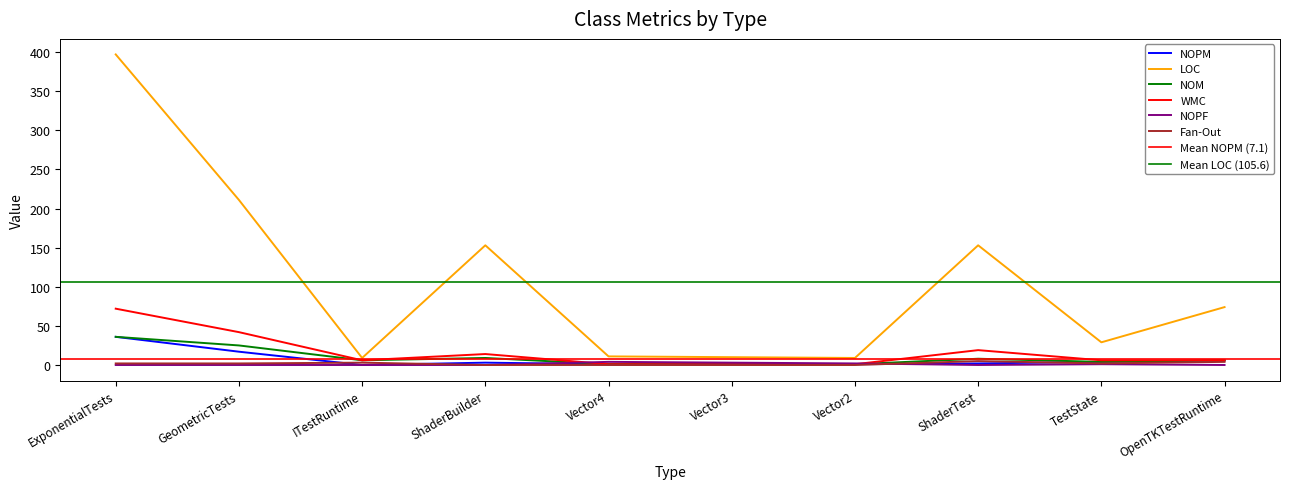

How many NOPF values are between 0 and 2?

8